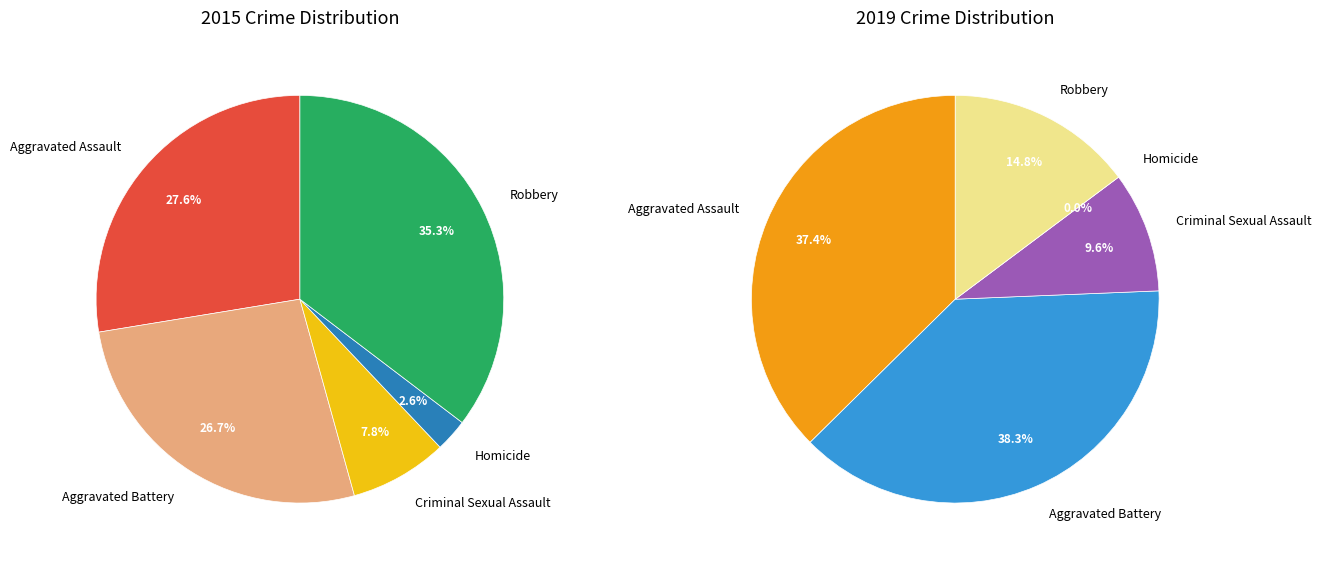

Is the sum of values_2015 and values_2019 greater than half?

Yes